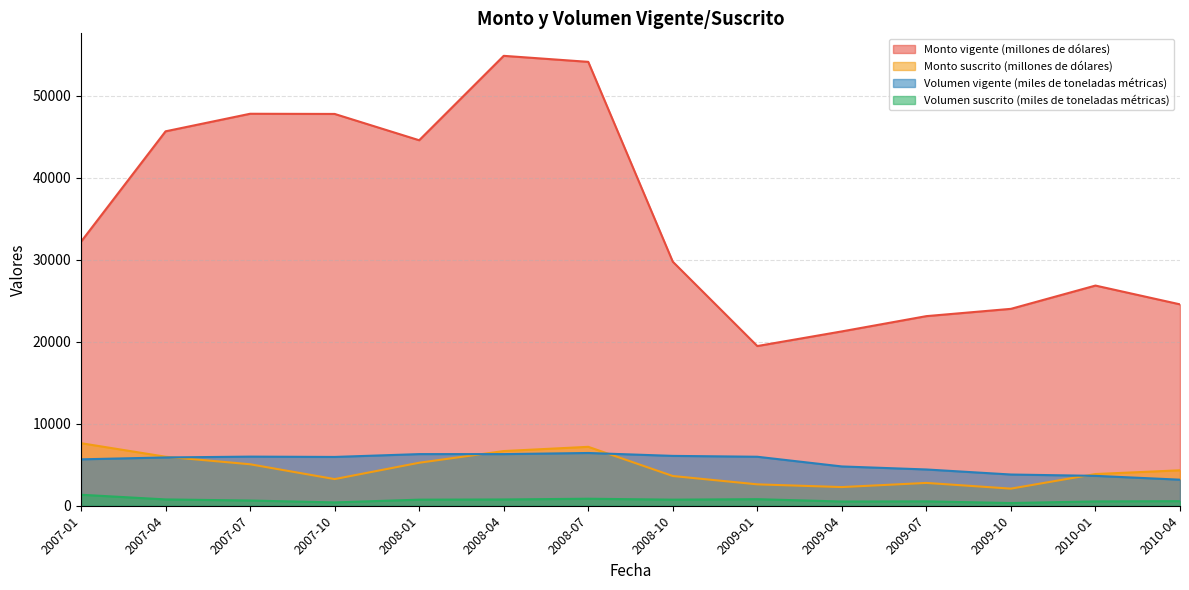

What is the difference between the second highest and second lowest values in the Volumen vigente (miles de toneladas métricas) series?

2652